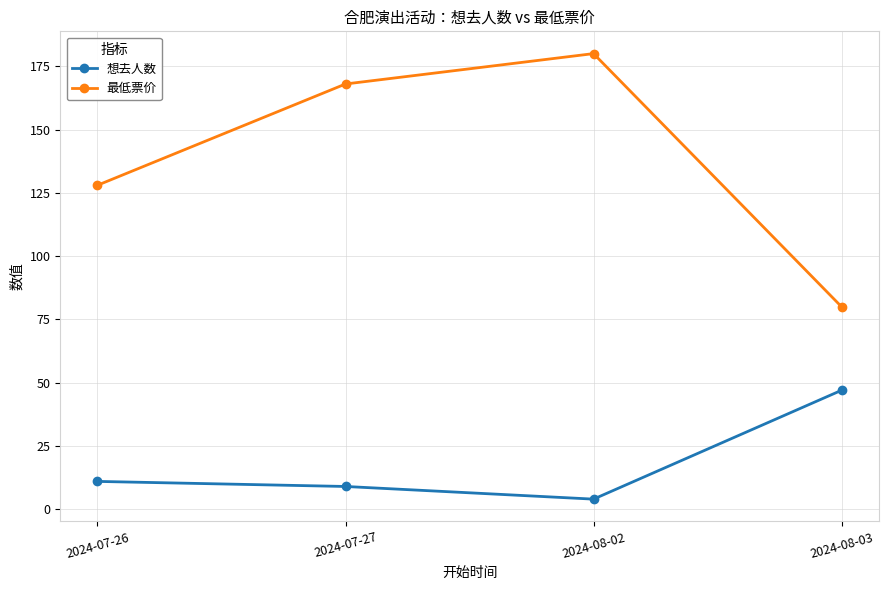

What is the difference between the second highest and minimum values in the 最低票价 series?

88